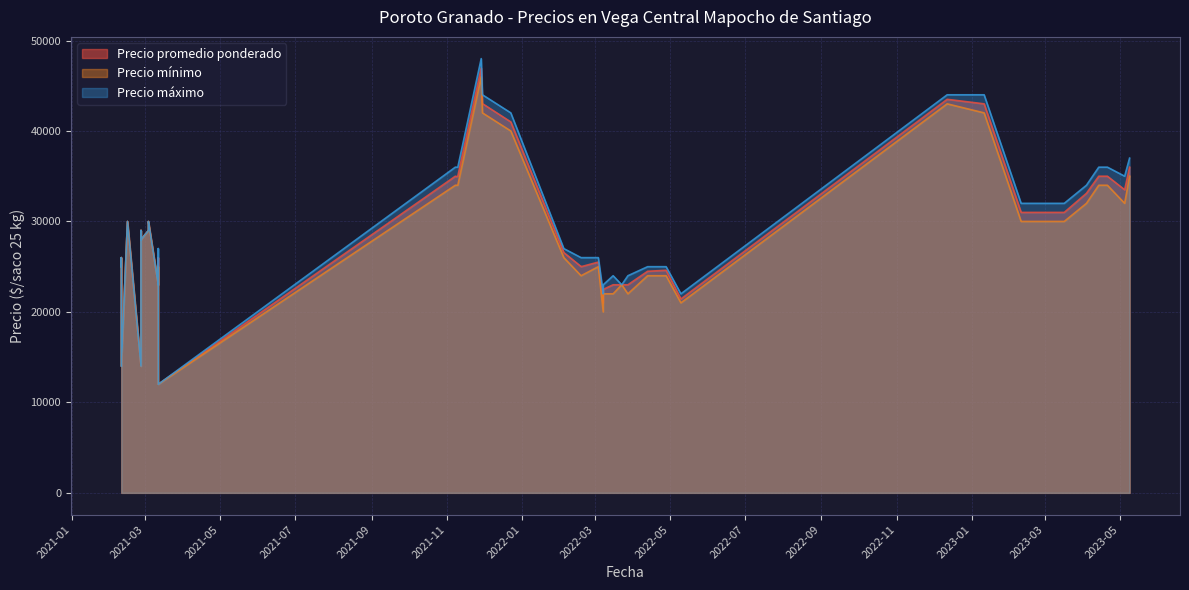

What is the total value across all series at 2021-11-09?

104960